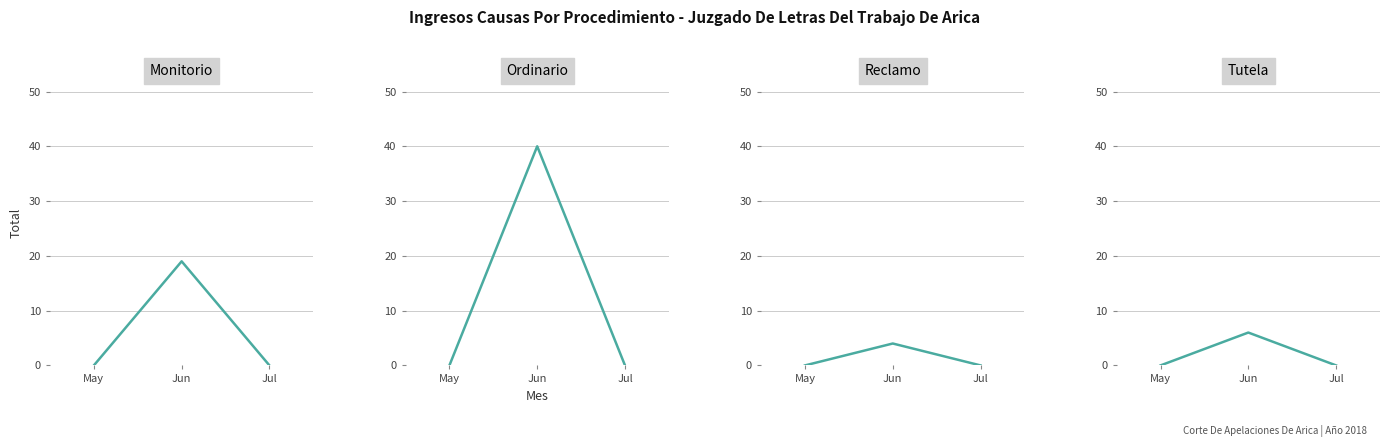

Which label corresponds to the largest value in the chart?

Jun